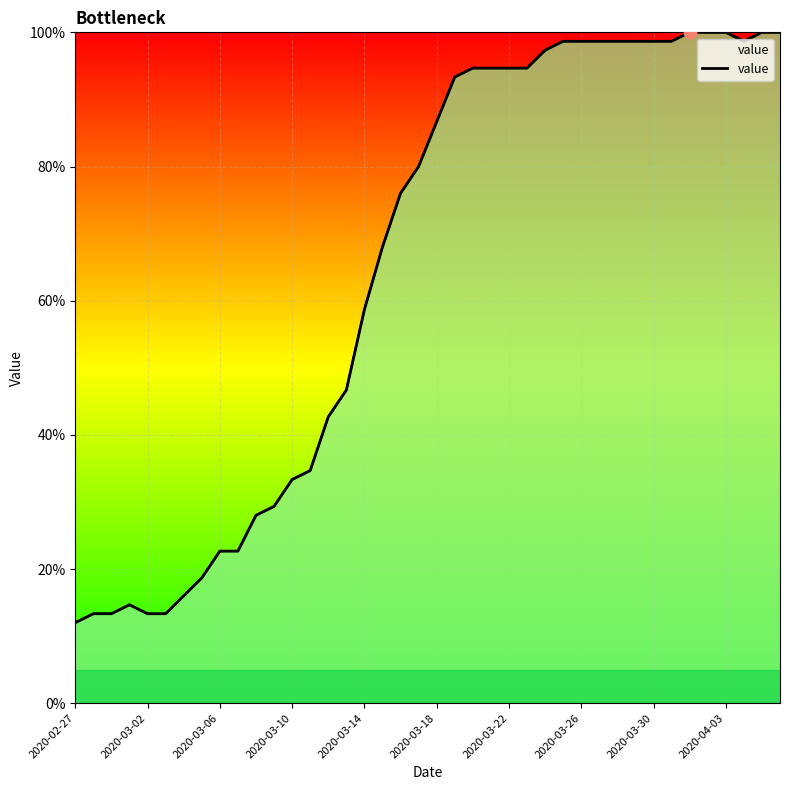

What is the ratio of the value at 16 to the value at 35?

0.6